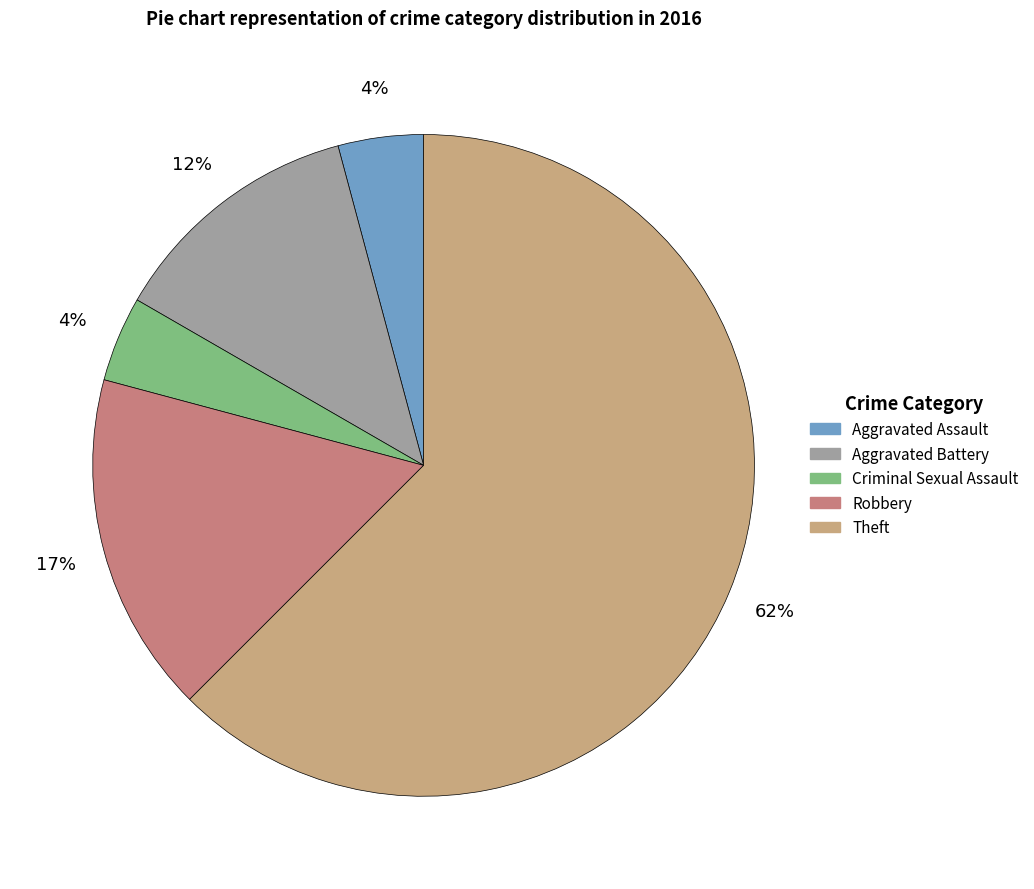

Is Aggravated Assault the majority of the pie?

No